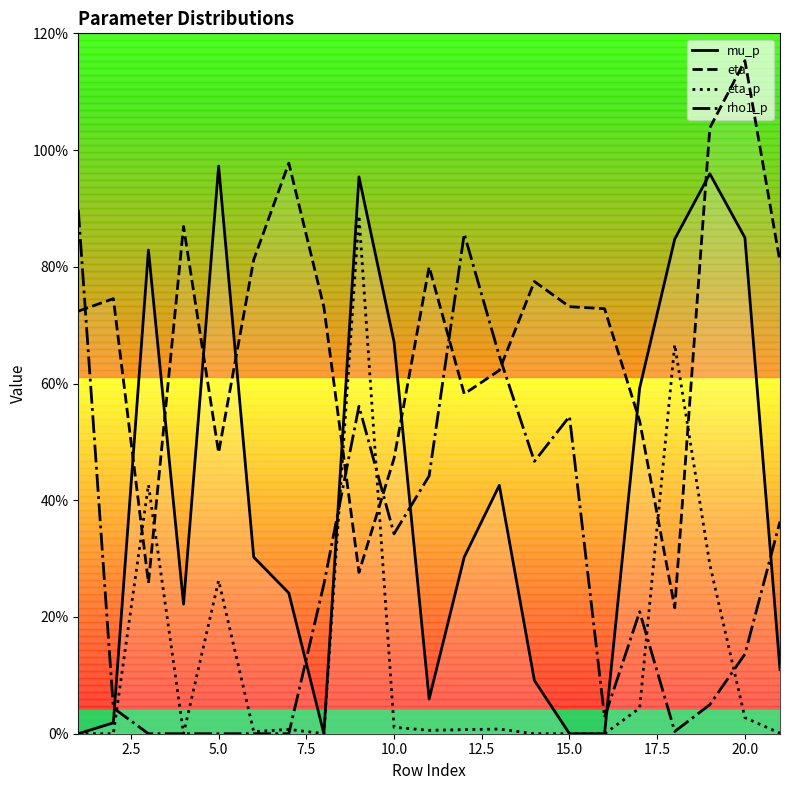

What is the difference between the maximum and minimum values in the mu_p series?

1.0